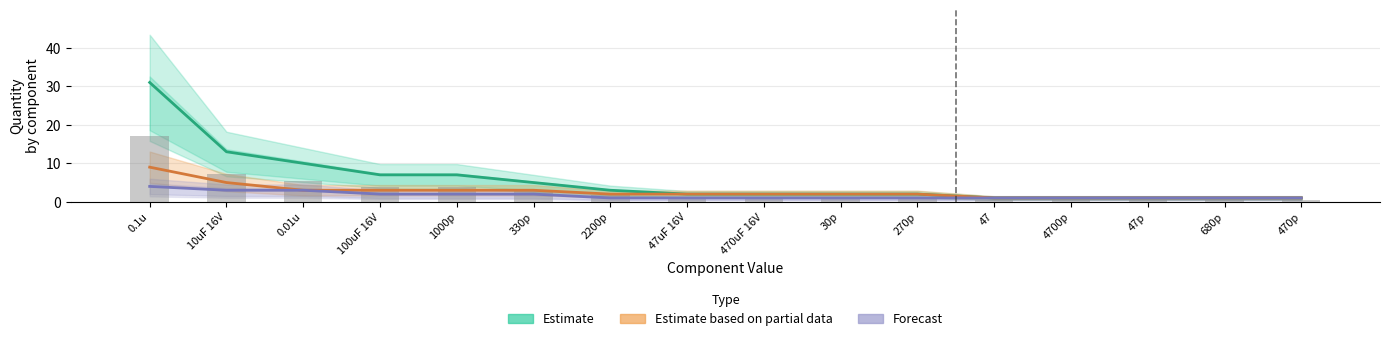

What is the value of the Estimate bar at the 4th from the left?

7